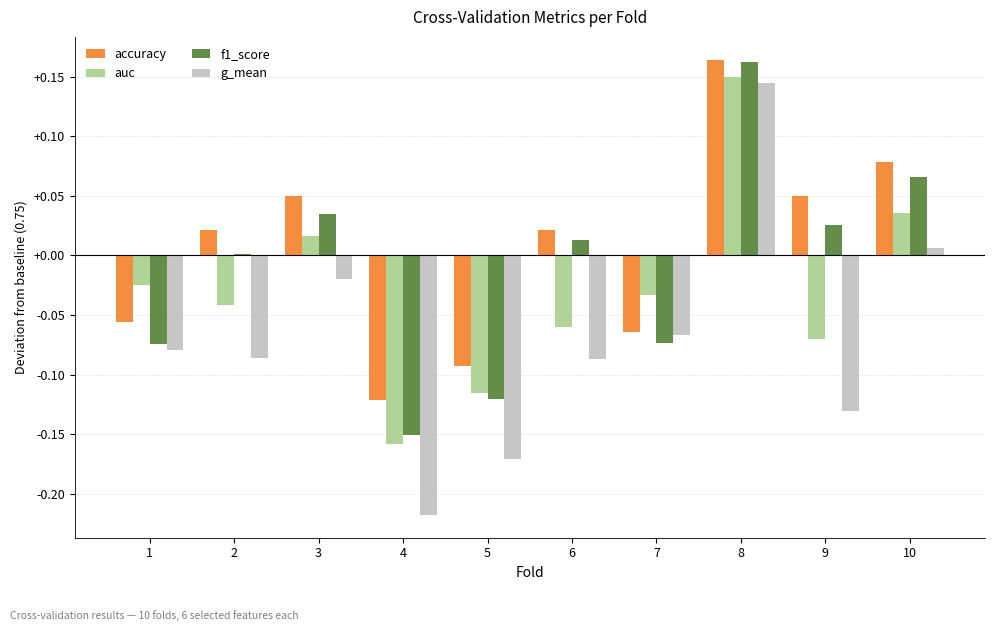

Count the number of categories in the chart.

10